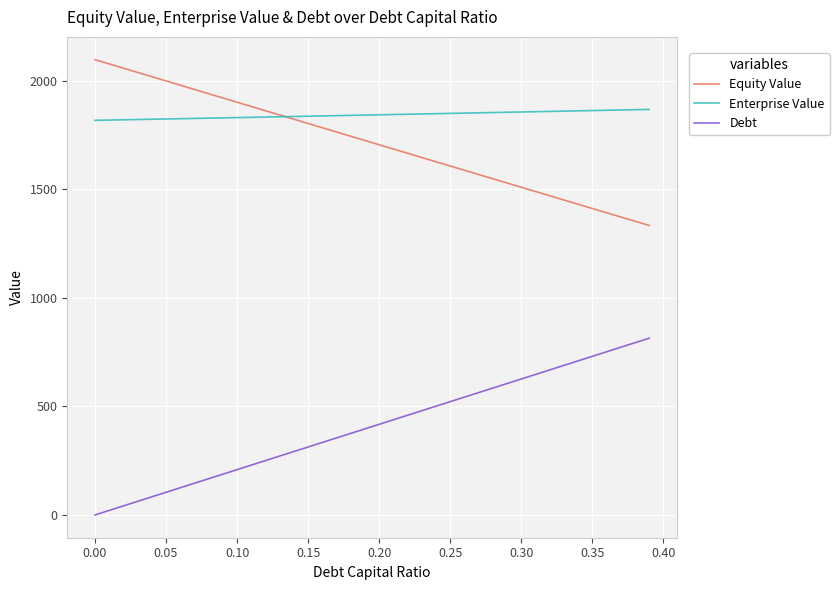

Rank the series by their maximum value, from lowest to highest.

Debt, Enterprise Value, Equity Value